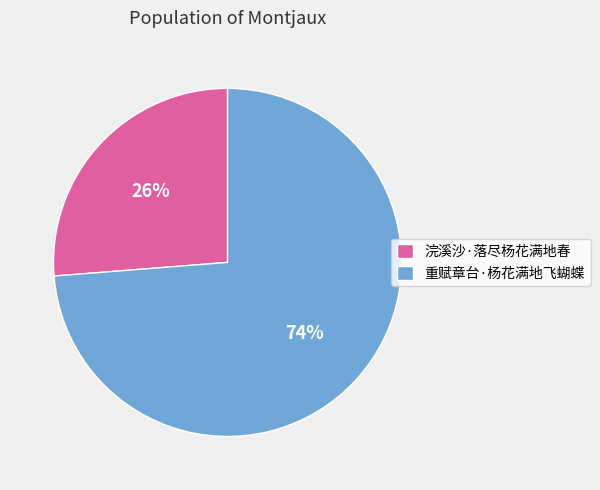

What is the largest slice in the pie chart?

重赋章台·杨花满地飞蝴蝶